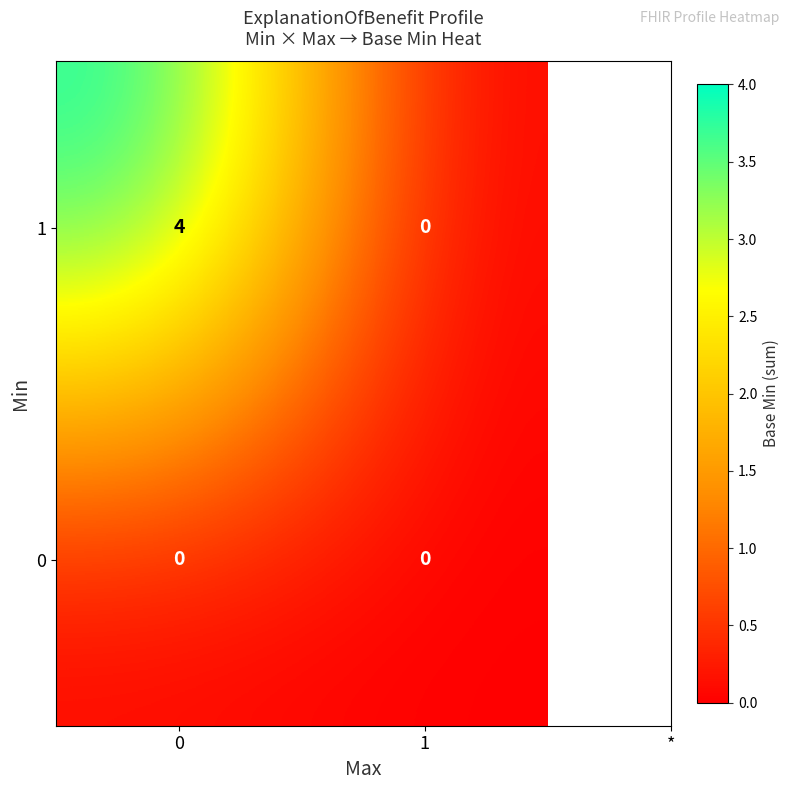

Rank the series at 0 from lowest to highest value.

0, 1